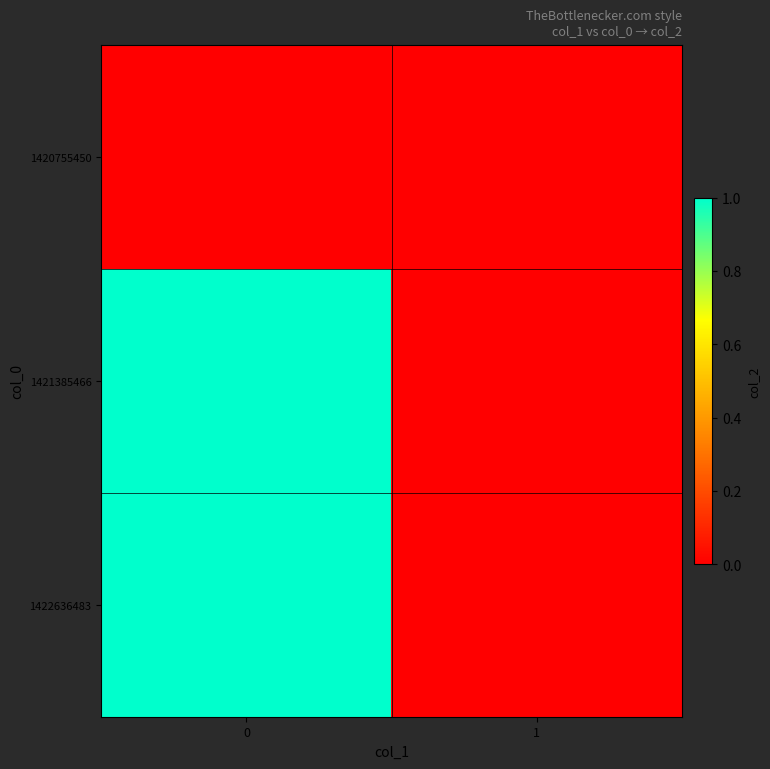

What is the difference between the highest and lowest values at 0?

1